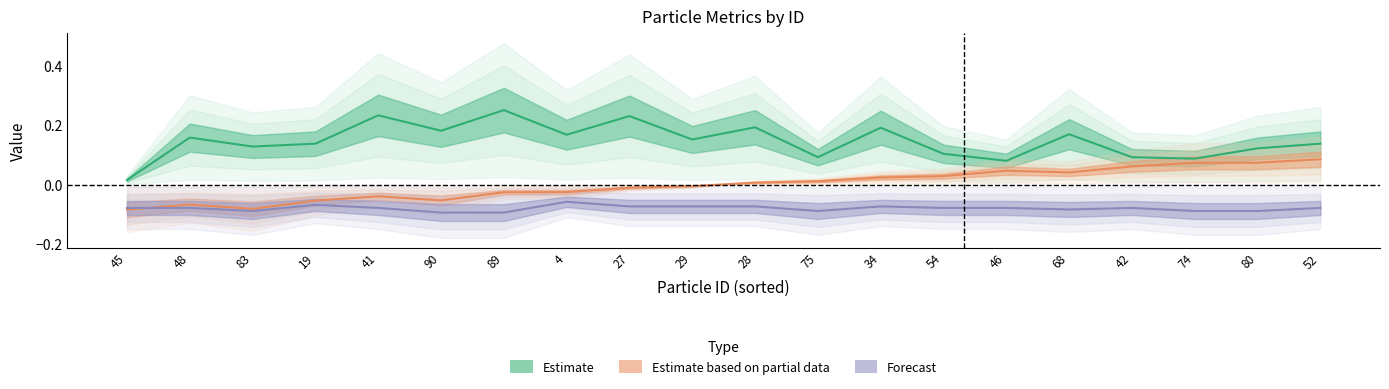

What is the total value across all series at 28?

0.1